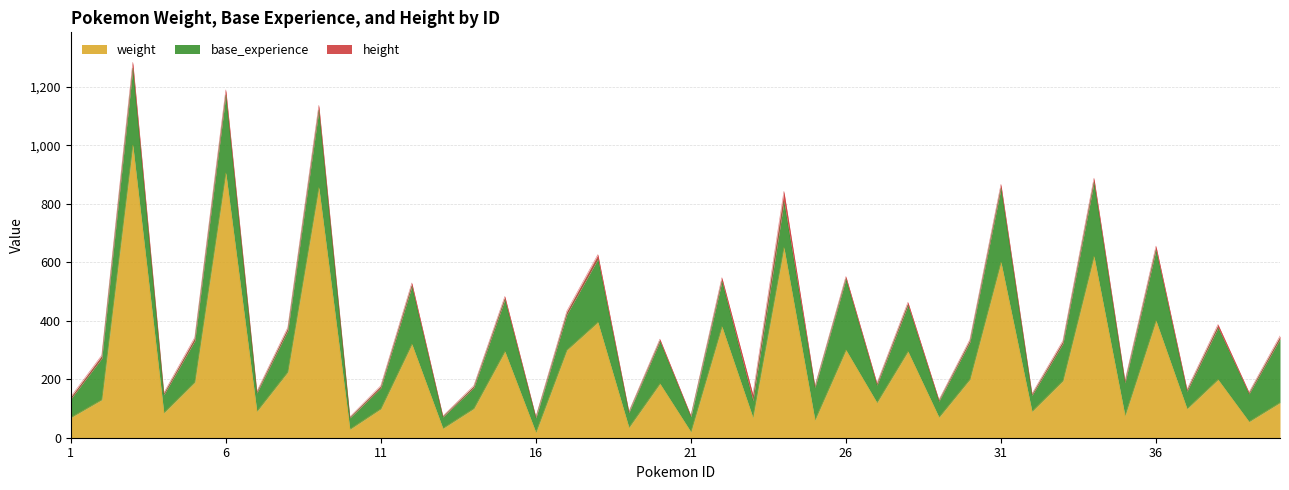

Reading right to left, extract all data points from this chart.

weight: 40=120	39=55	38=199	37=99	36=400	35=75	34=620	33=195	32=90	31=600	30=200	29=70	28=295	27=120	26=300	25=60	24=650	23=69	22=380	21=20	20=185	19=35	18=395	17=300	16=18	15=295	14=100	13=32	12=320	11=99	10=29	9=855	8=225	7=90	6=905	5=190	4=85	3=1000	2=130	1=69
base_experience: 40=218	39=95	38=177	37=60	36=242	35=113	34=253	33=128	32=55	31=253	30=128	29=55	28=158	27=60	26=243	25=112	24=157	23=58	22=155	21=52	20=145	19=51	18=216	17=122	16=50	15=178	14=72	13=39	12=198	11=72	10=39	9=265	8=142	7=63	6=267	5=142	4=62	3=263	2=142	1=64
height: 40=10	39=5	38=11	37=6	36=13	35=6	34=14	33=9	32=5	31=13	30=8	29=4	28=10	27=6	26=8	25=4	24=35	23=20	22=12	21=3	20=7	19=3	18=15	17=11	16=3	15=10	14=6	13=3	12=11	11=7	10=3	9=16	8=10	7=5	6=17	5=11	4=6	3=20	2=10	1=7